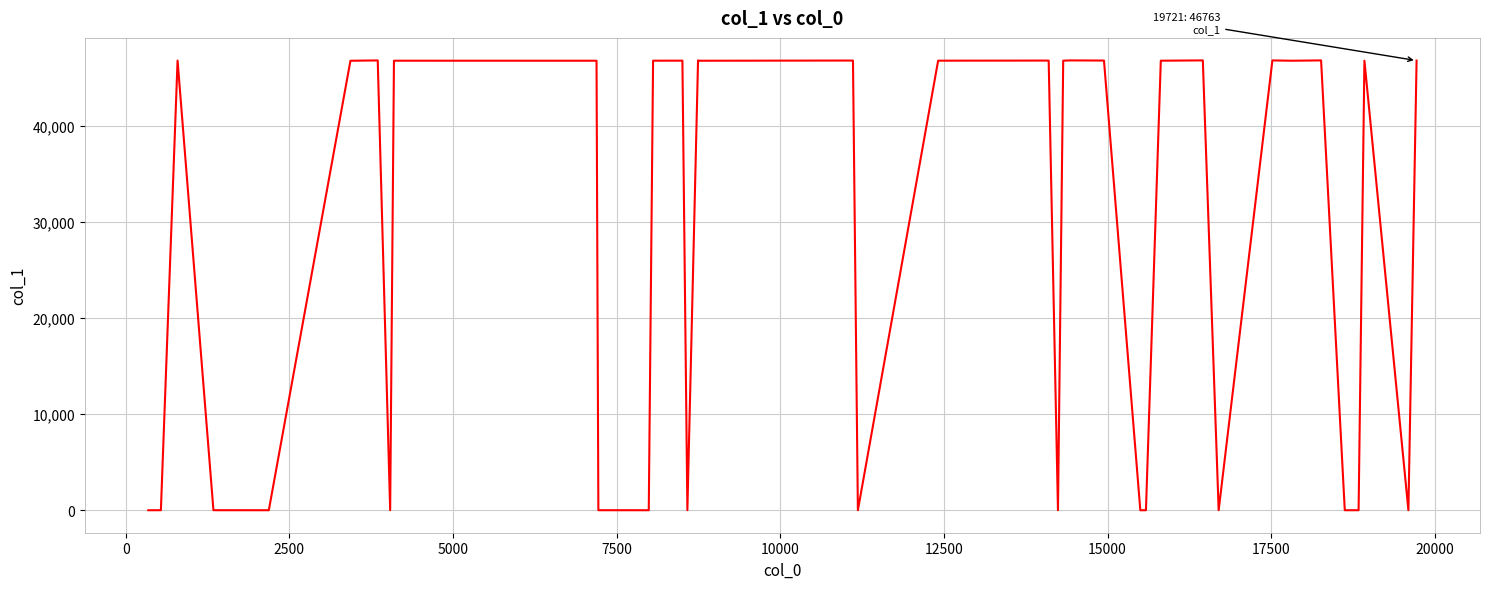

What is the greatest value displayed?

46785